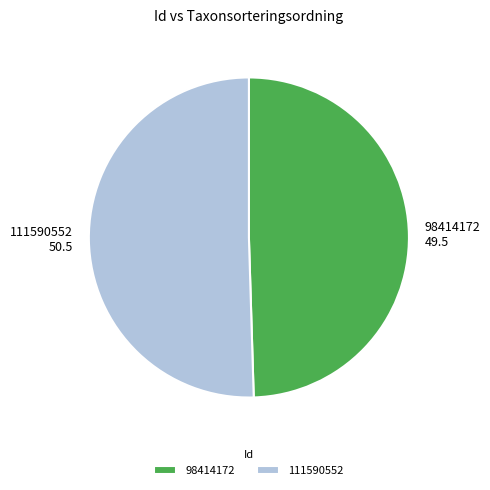

What is the smallest slice in the pie chart?

98414172